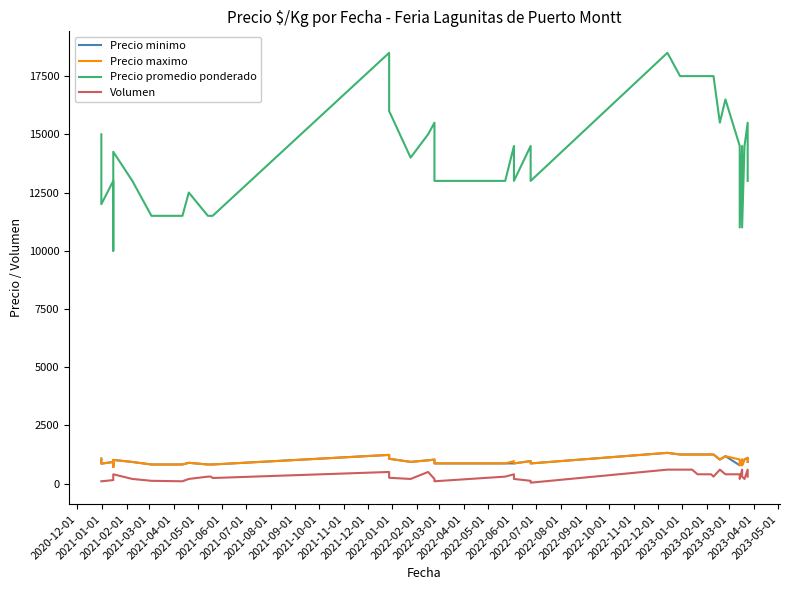

Is it true that Volumen equals 300 at 2022-06-01?

True